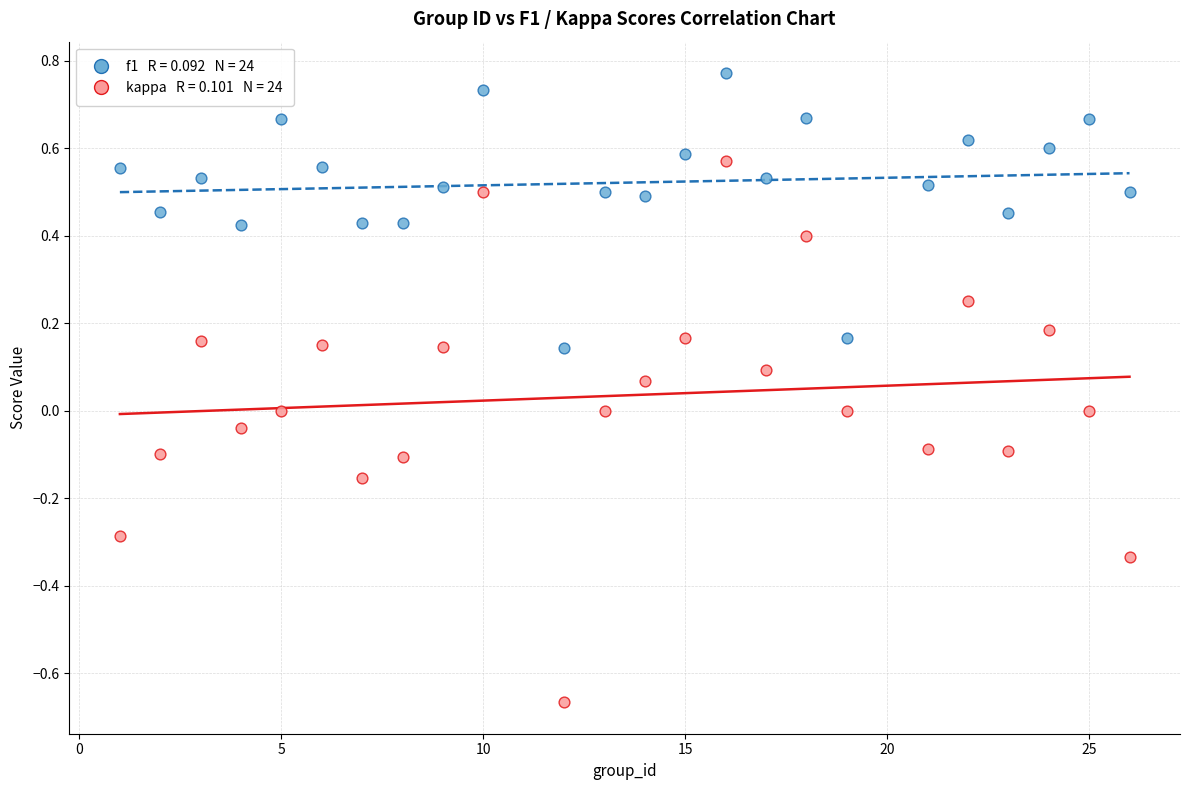

Across all data points, what is the range of Y values (max minus min)?

1.4